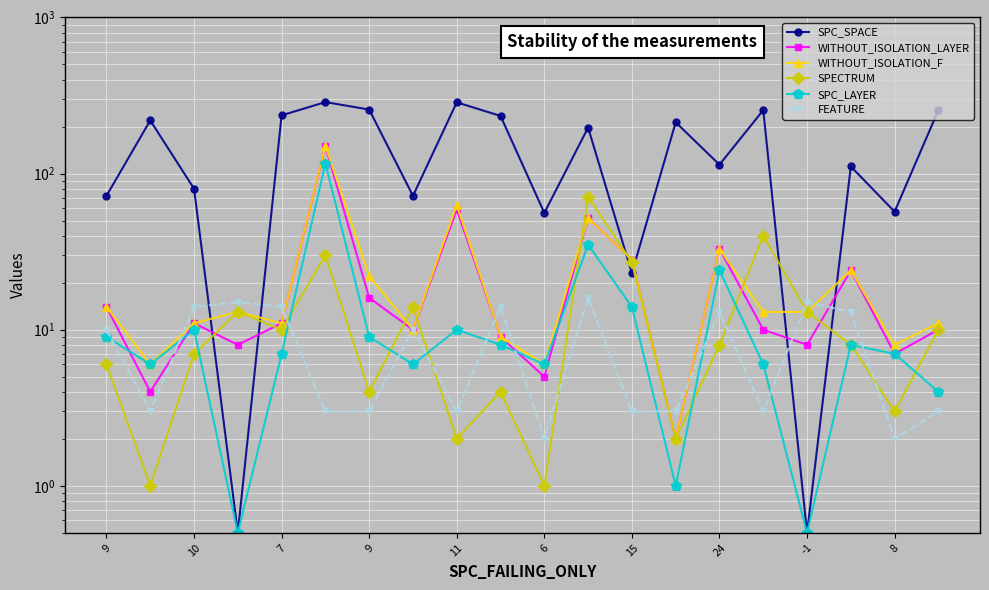

How many data points in WITHOUT_ISOLATION_LAYER are less than 11?

10